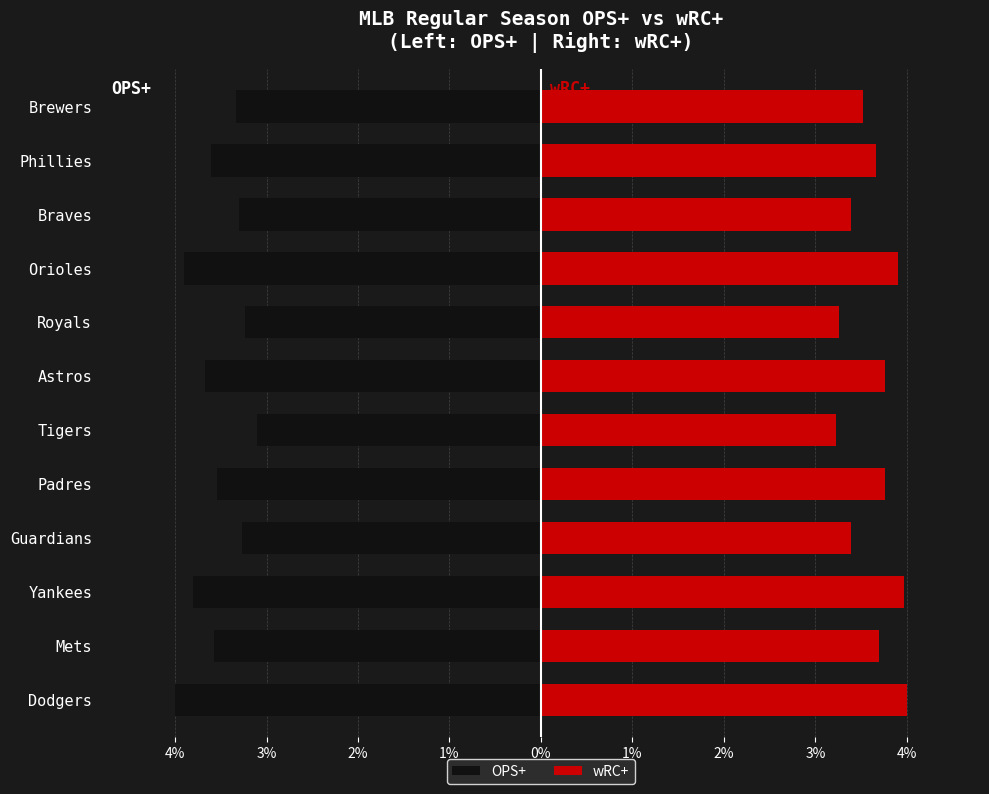

What is the average value of the OPS+ series?

-3.5